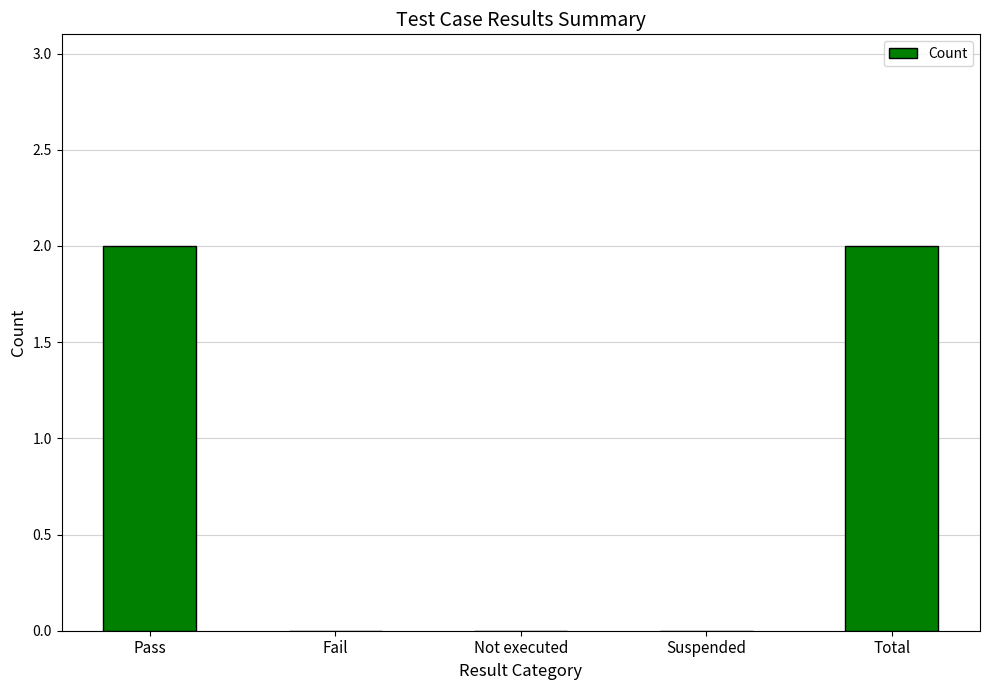

The chart shows a value of -1 at Fail. True or false?

False